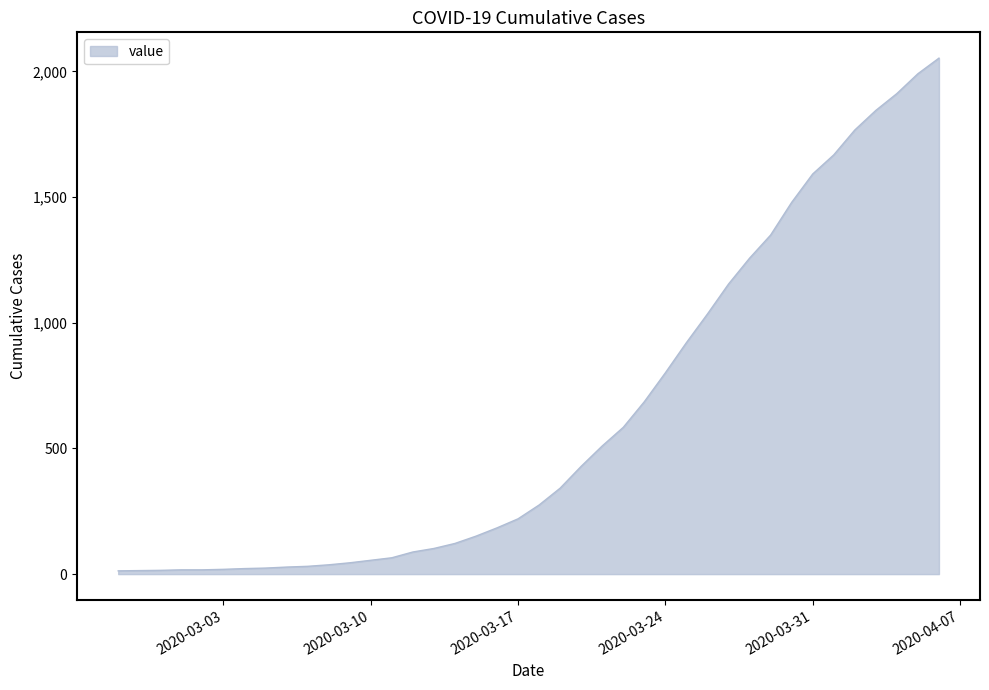

What is the difference between the maximum and minimum values?

2040